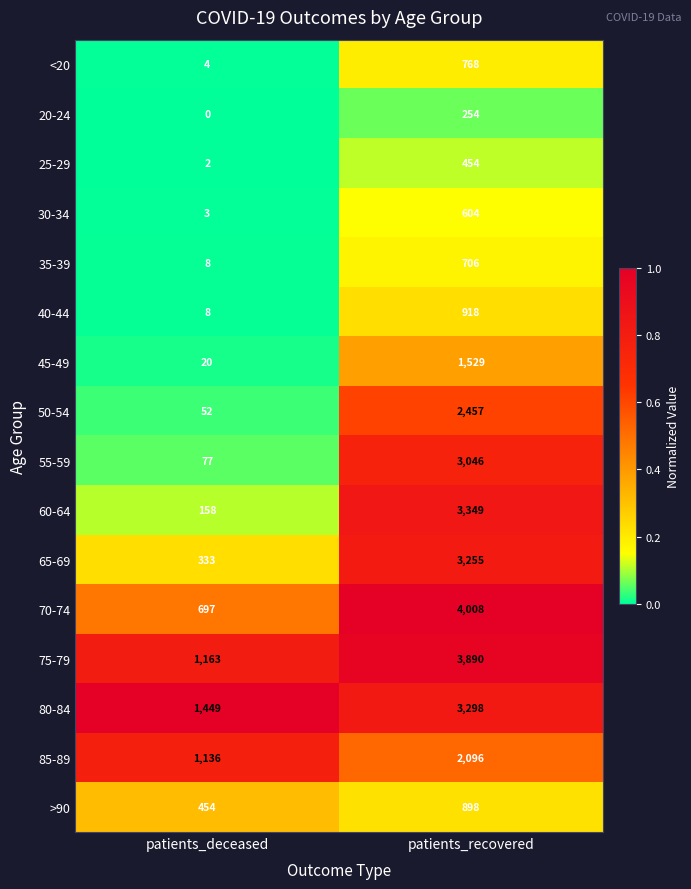

What is the sum of the 70-74 values at patients_deceased and patients_recovered?

4705